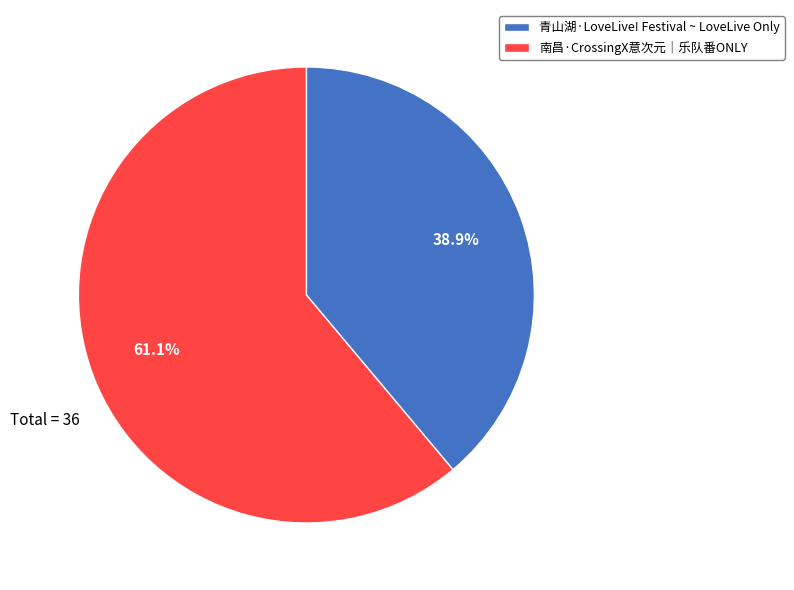

Rank the categories by value from highest to lowest.

南昌·CrossingX意次元｜乐队番ONLY, 青山湖·LoveLive! Festival ~ LoveLive Only